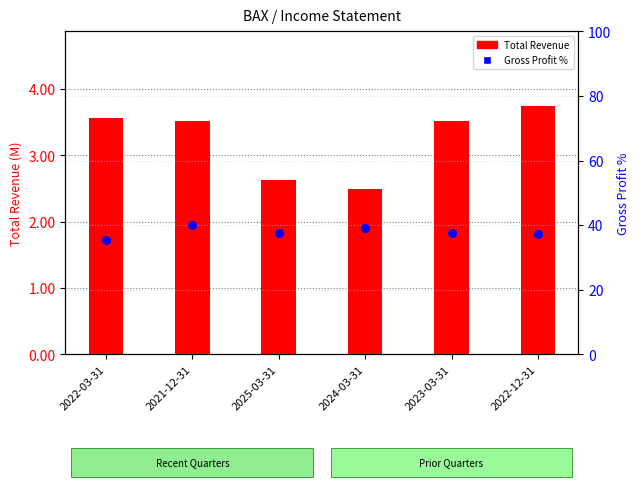

At which category is the sum across all series the highest?

2021-12-31